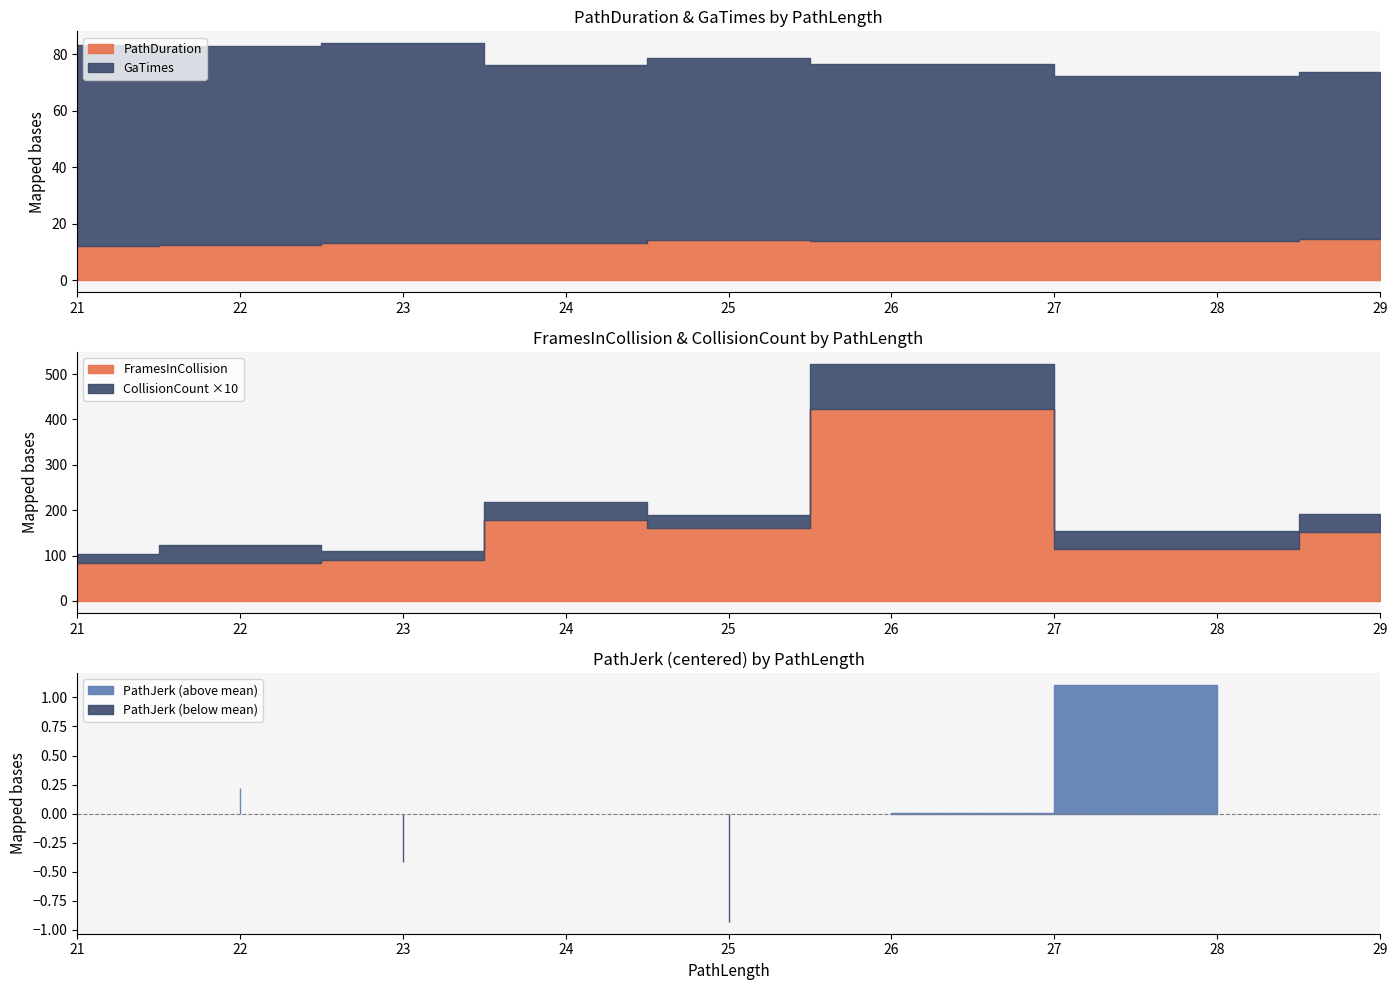

Reading left to right, list all the values displayed in this chart.

PathDuration: 21=12.0	22=12.3	23=13.1	24=13.1	25=14.1	26=13.8	28=14.0	29=14.6
PathJerk: 21=2.1	22=2.4	23=1.7	24=2.1	25=1.2	26=2.1	28=3.2	29=2.1
GaTimes: 21=71.4	22=70.4	23=70.7	24=63.1	25=64.5	26=62.7	28=58.2	29=59.0
FramesInCollision: 21=83.0	22=83.0	23=90.0	24=178.0	25=160.0	26=422.0	28=115.0	29=151.0
CollisionCount: 21=2.0	22=4.0	23=2.0	24=4.0	25=3.0	26=10.0	28=4.0	29=4.0